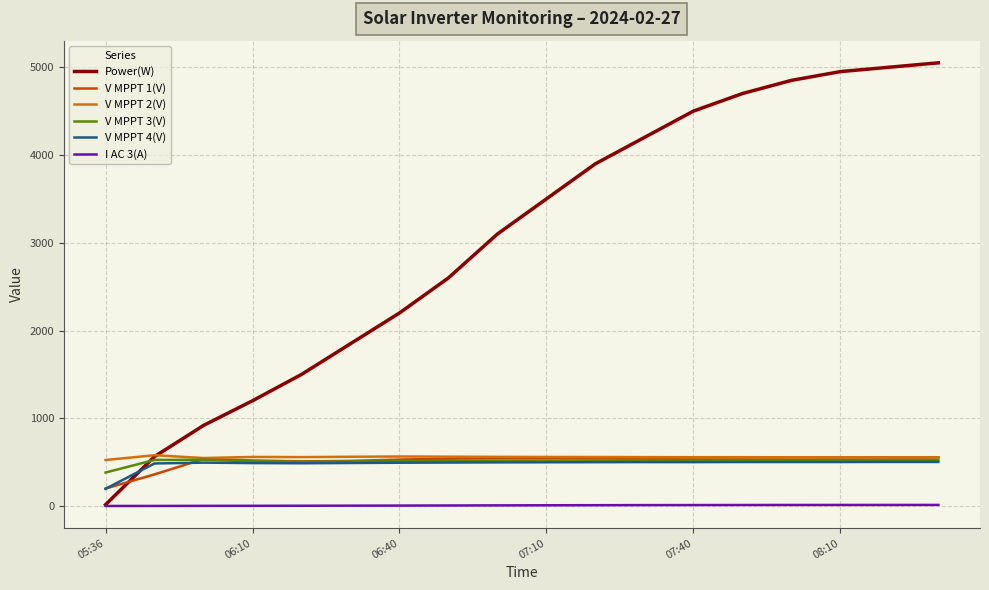

How many lines are shown in the chart?

6